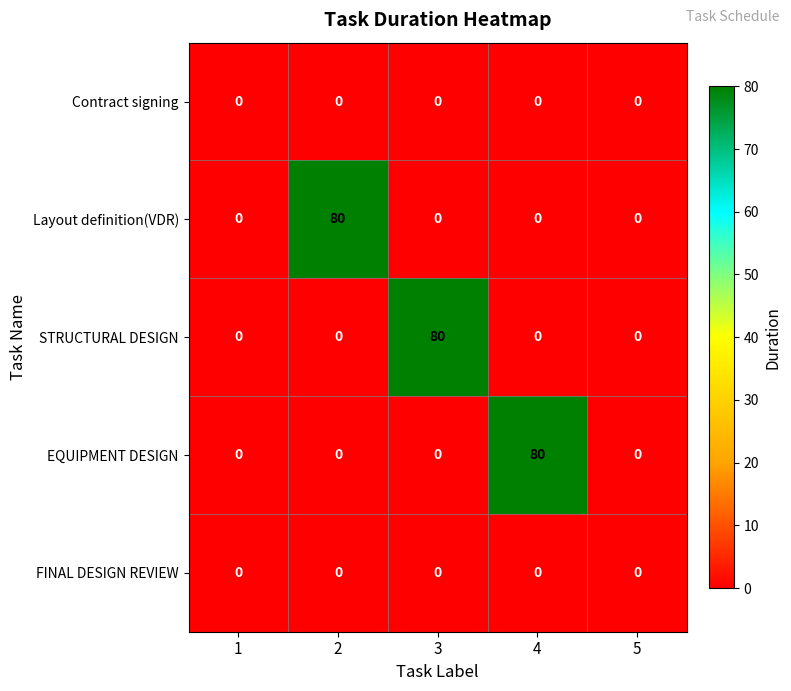

What is the total value across all series at 3?

80